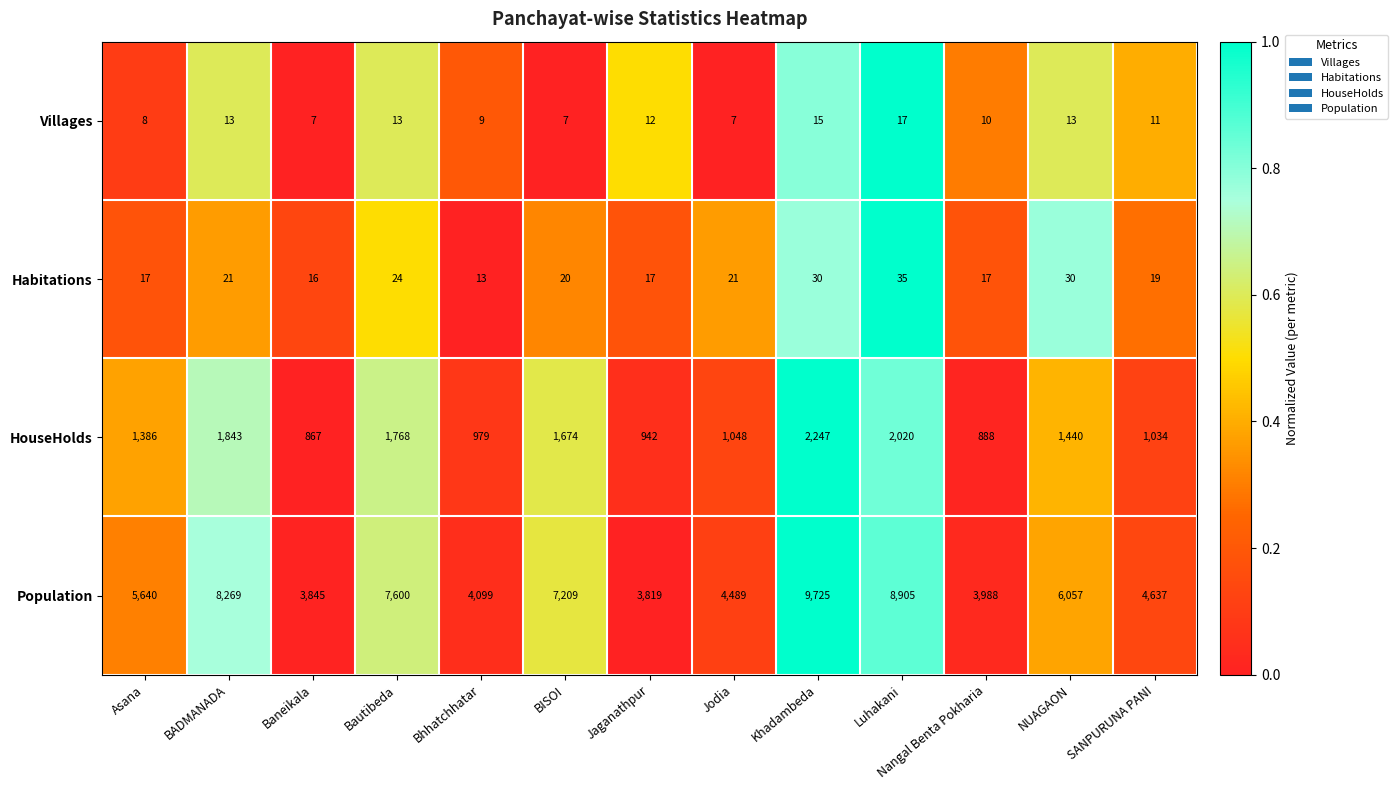

Rank the categories by Population value from lowest to highest.

Jaganathpur, Baneikala, Nangal Benta Pokharia, Bhhatchhatar, Jodia, SANPURUNA PANI, Asana, NUAGAON, BISOI, Bautibeda, BADMANADA, Luhakani, Khadambeda